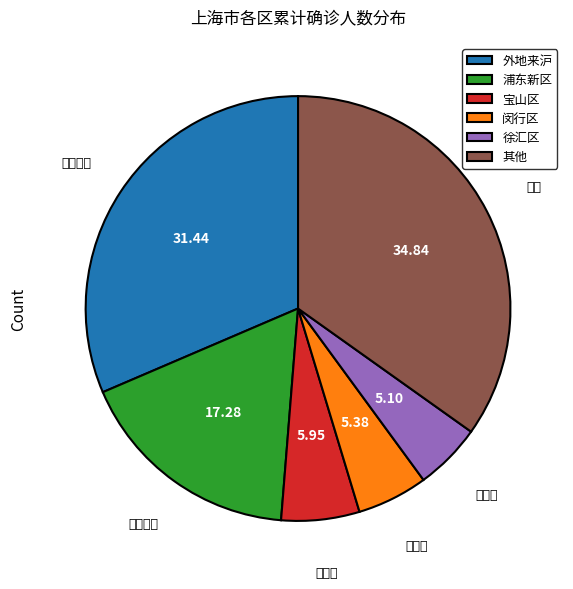

What is the largest slice in the pie chart?

其他